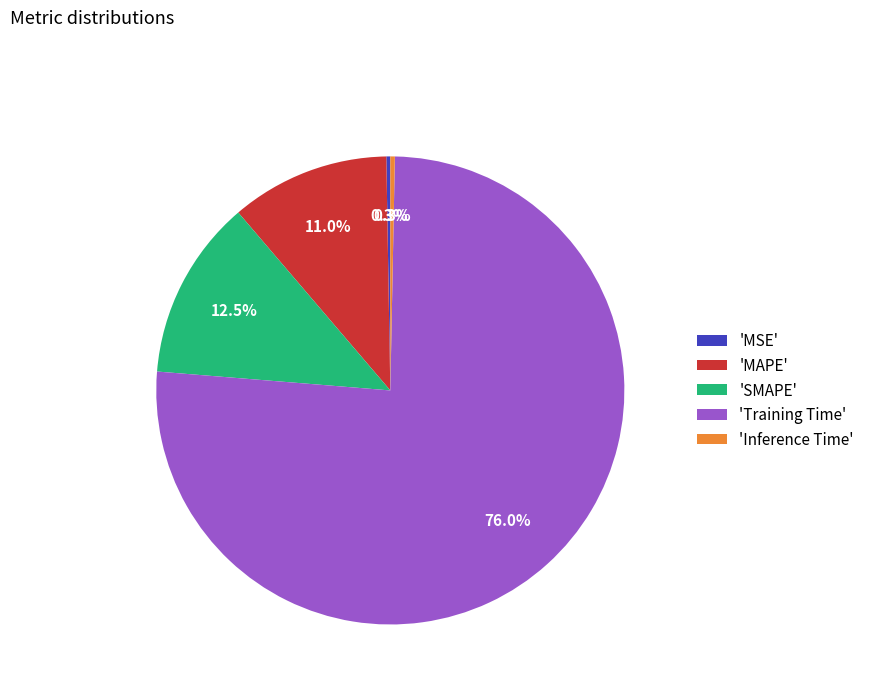

Which has a higher value, 'Training Time' or 'MAPE'?

'Training Time'